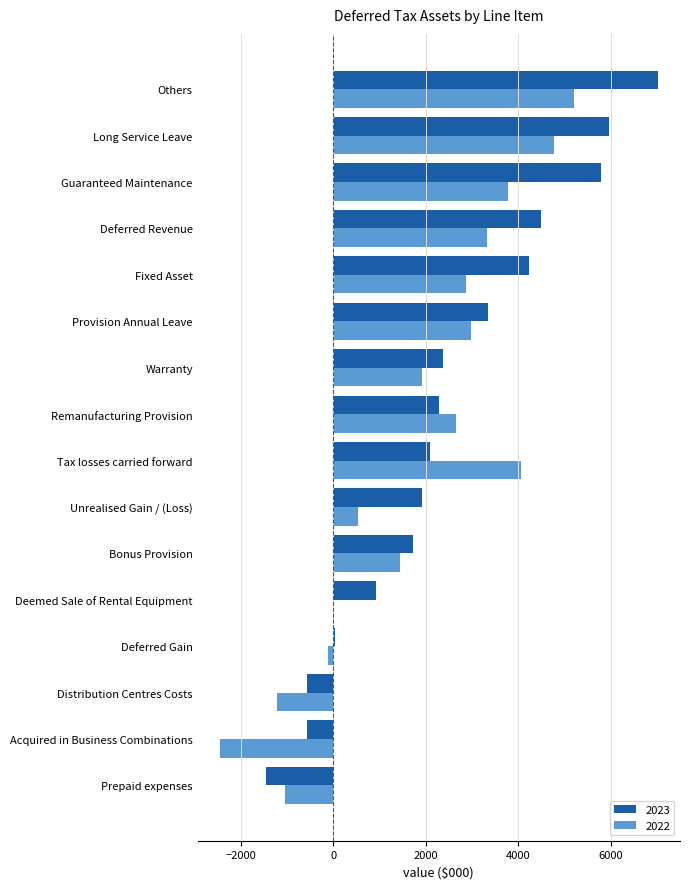

Between Prepaid expenses and Long Service Leave, which series saw the biggest shift?

2023